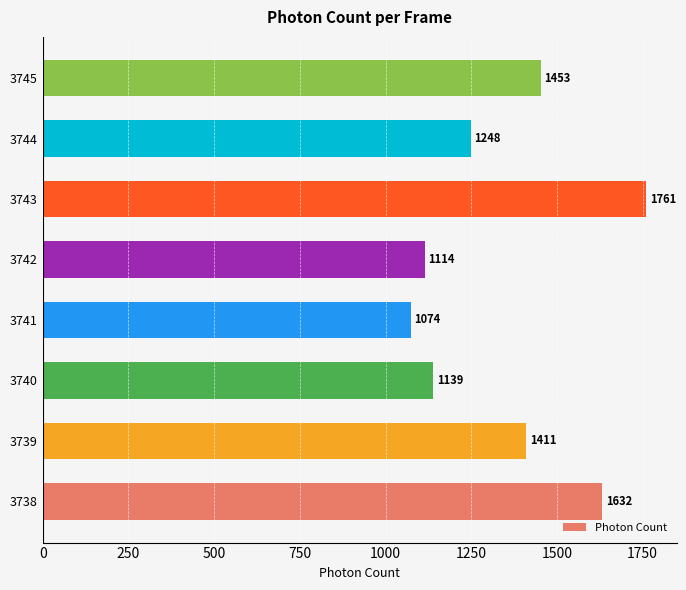

Are the bars grouped side by side (vs. stacked)?

No